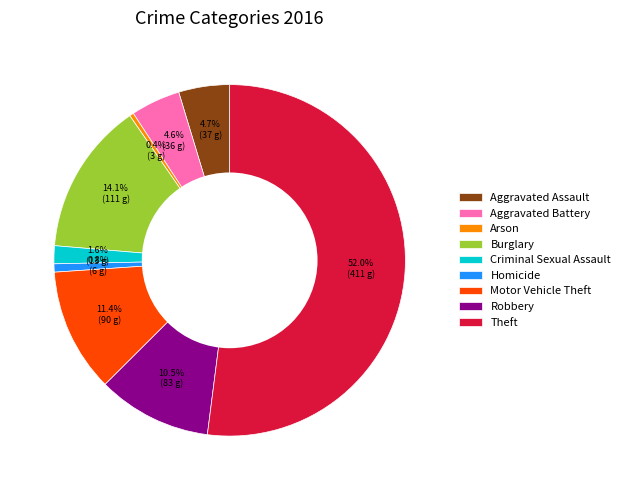

Combined, do Motor Vehicle Theft and Burglary account for over 50%?

No